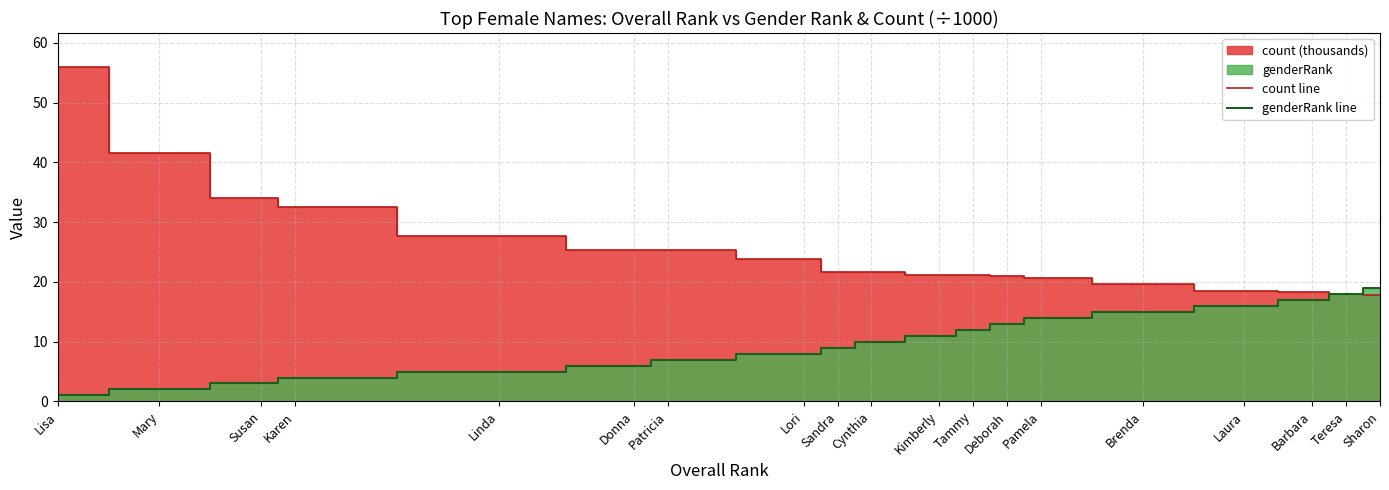

Is it true that genderRank line equals 18.0 at Teresa?

True